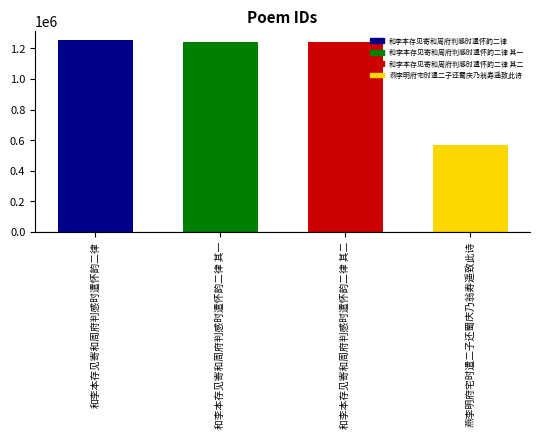

How many bars are there in total?

4